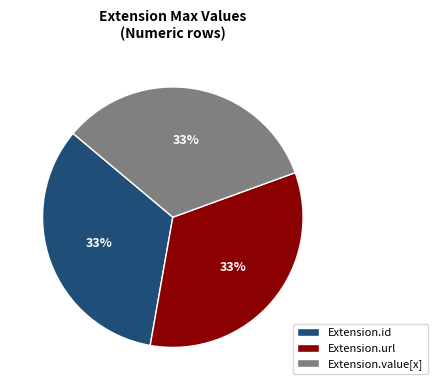

To the nearest percent, what is the average slice percentage?

33%